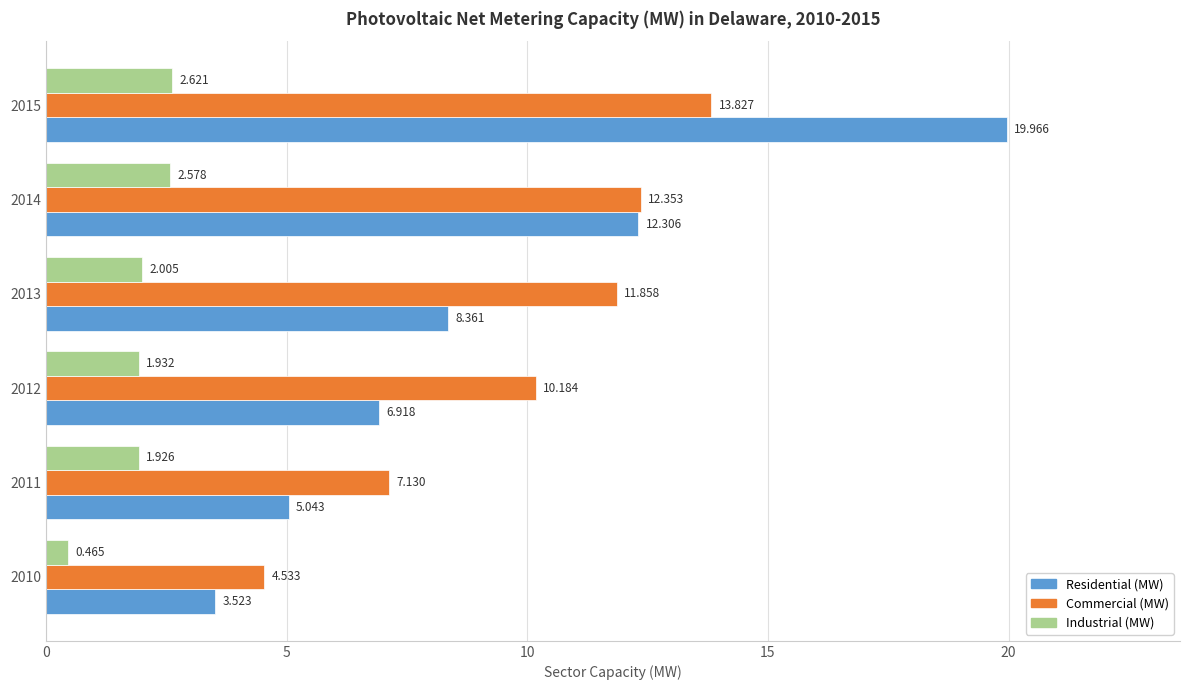

Which series has the widest spread of values?

Residential (MW)